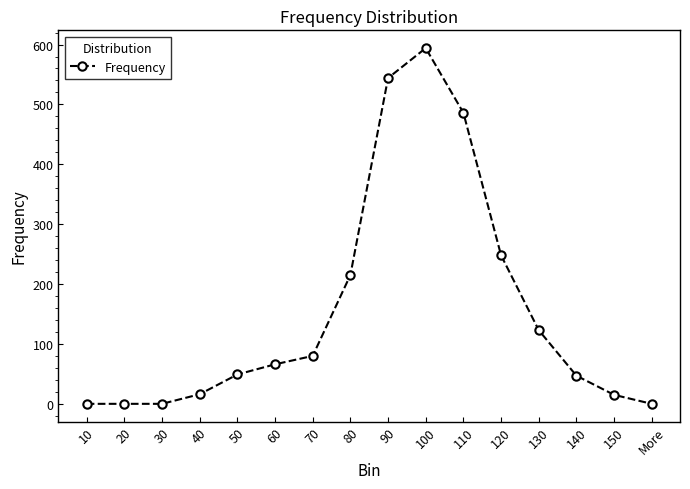

What is the change in value from 30 to 60?

+66